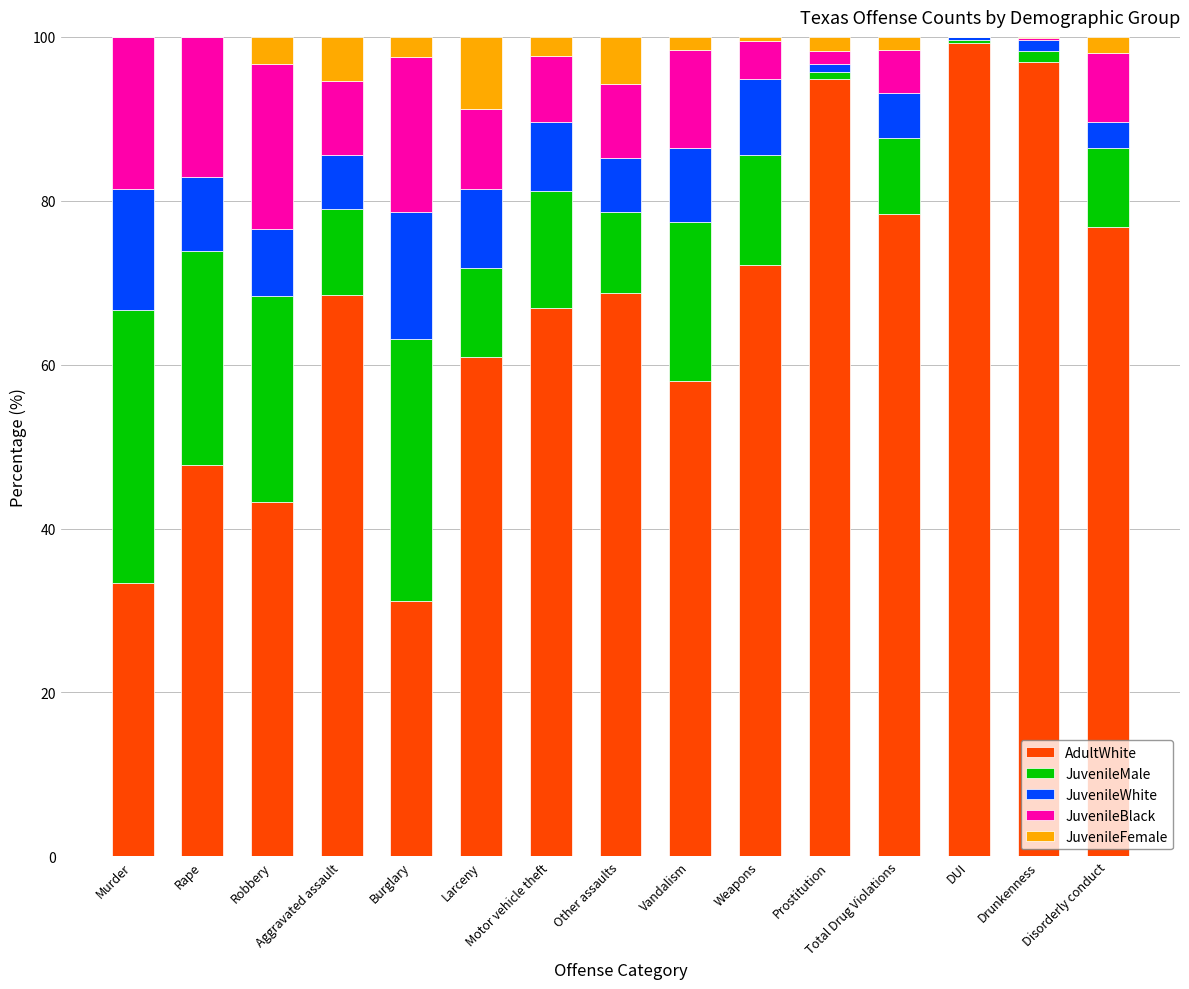

How many categories are shown in the chart?

15